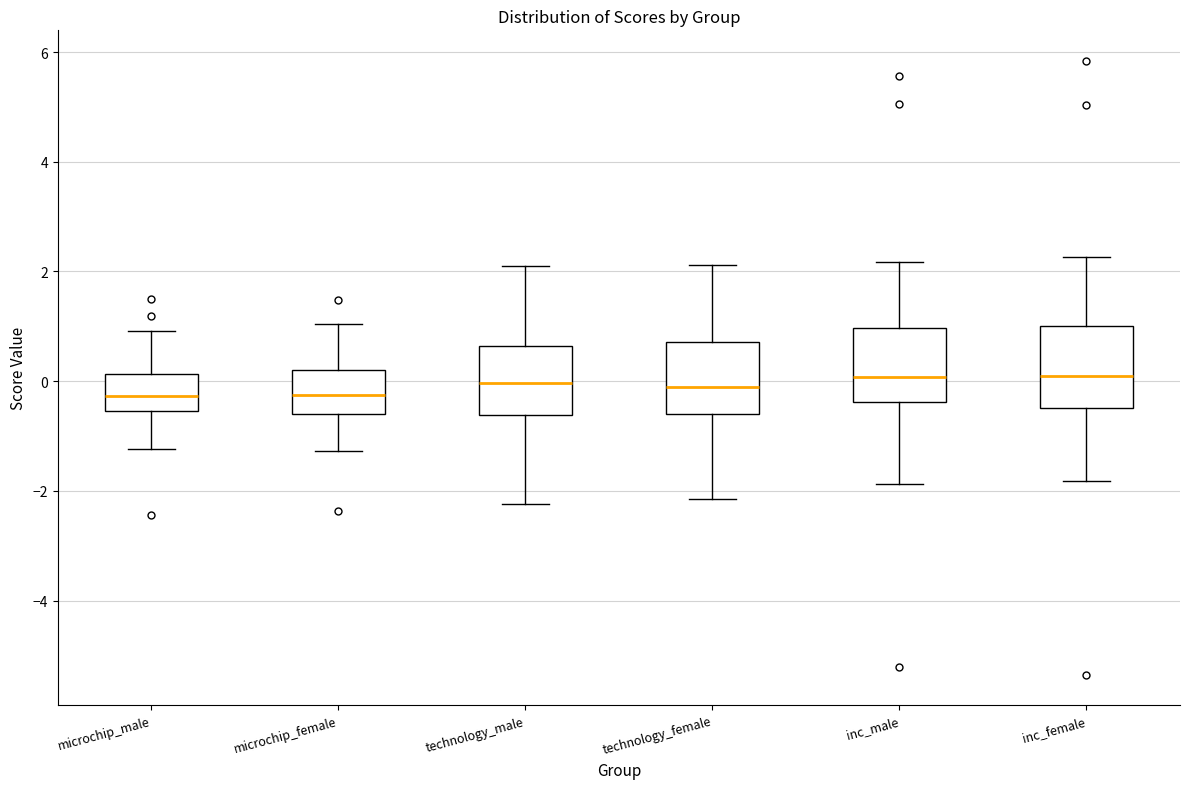

Where is the upper edge of the box for inc_female on the y-axis? The values are not printed on the chart, so give them approximately, as read against the axis.

1.0